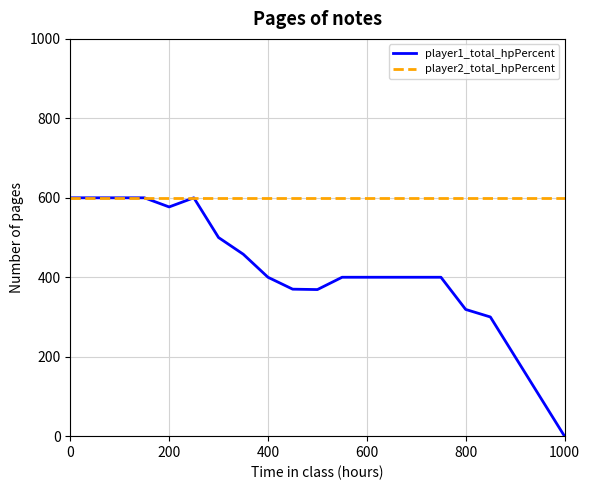

What is the sum of all player1_total_hpPercent values?

8593